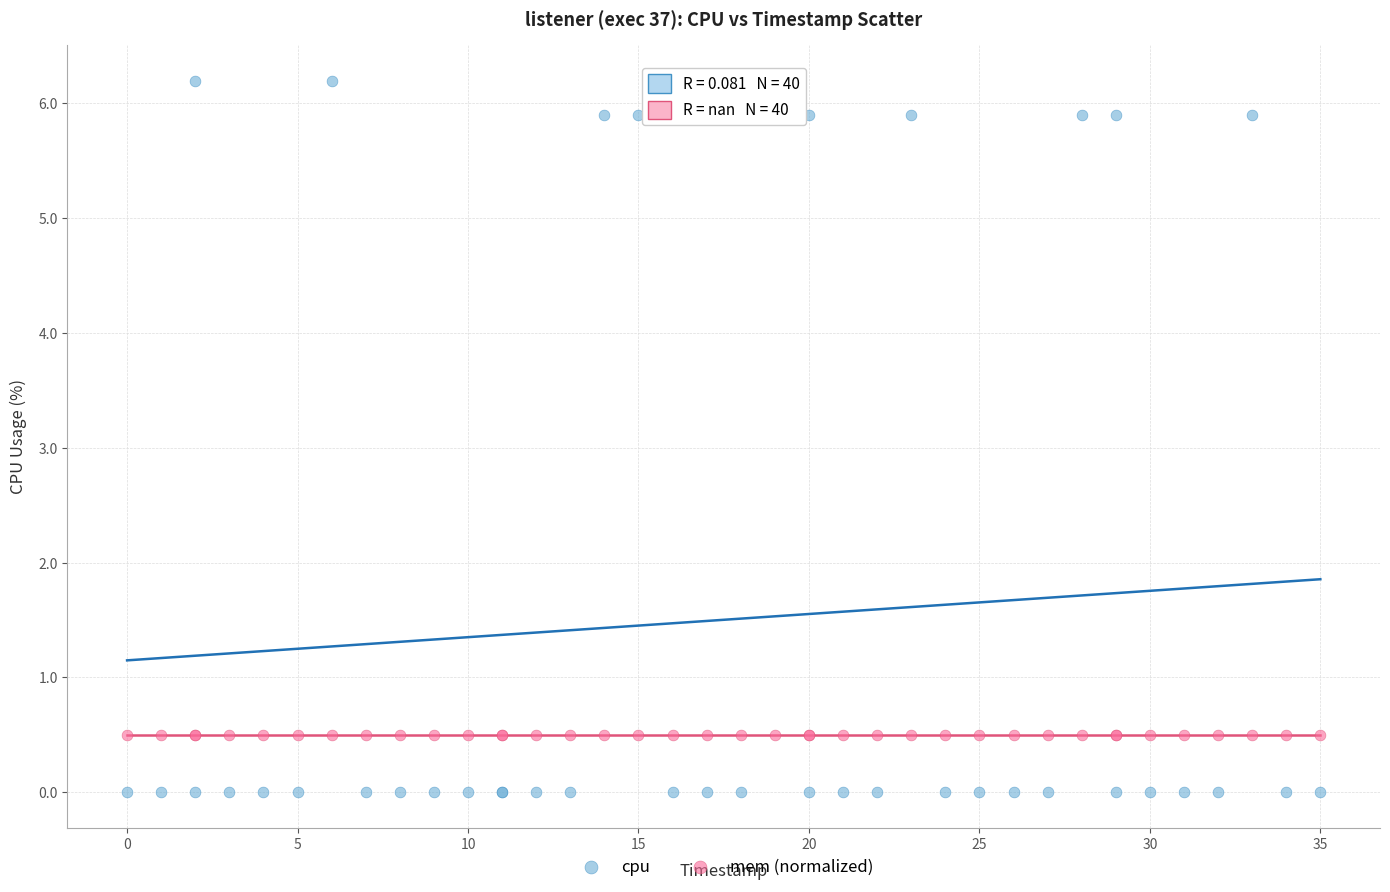

Which series reaches the maximum Y coordinate?

cpu